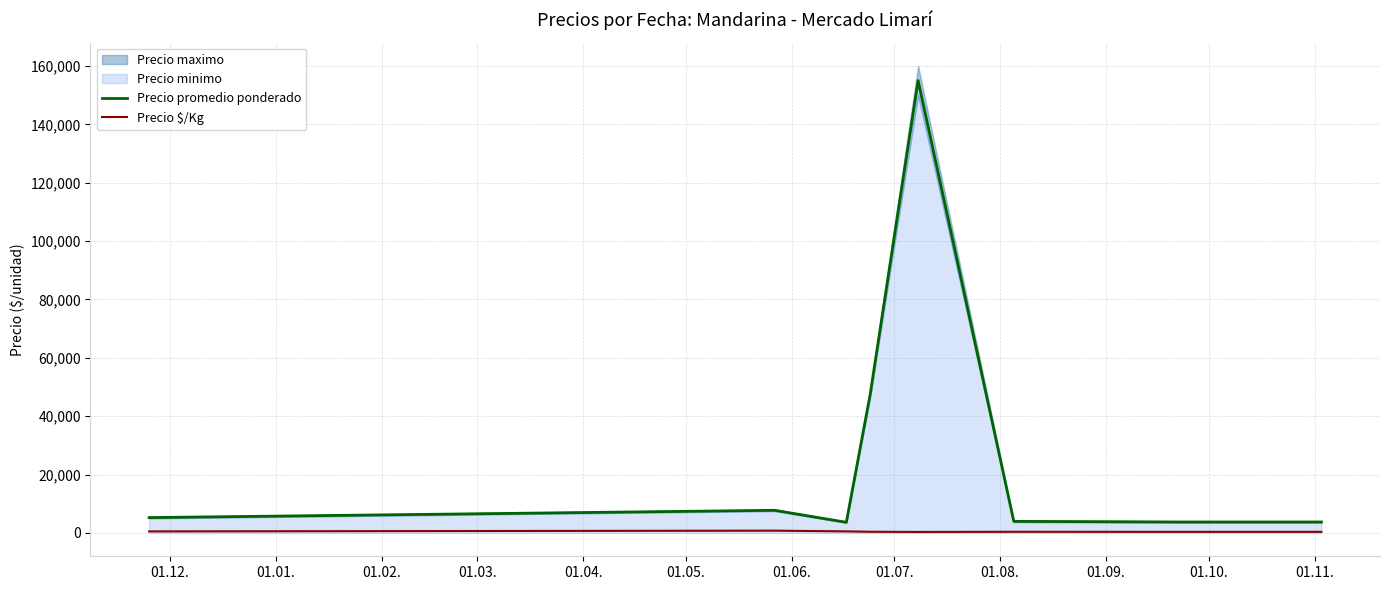

How many interior local valleys does the Precio promedio ponderado series have?

1